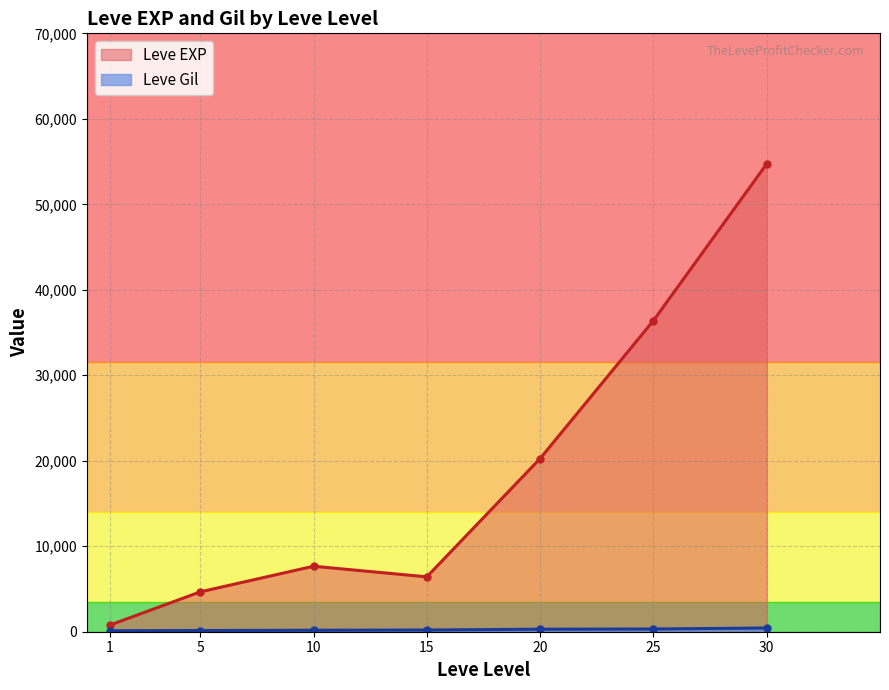

Between 1 and 30, which series saw the biggest shift?

Leve EXP